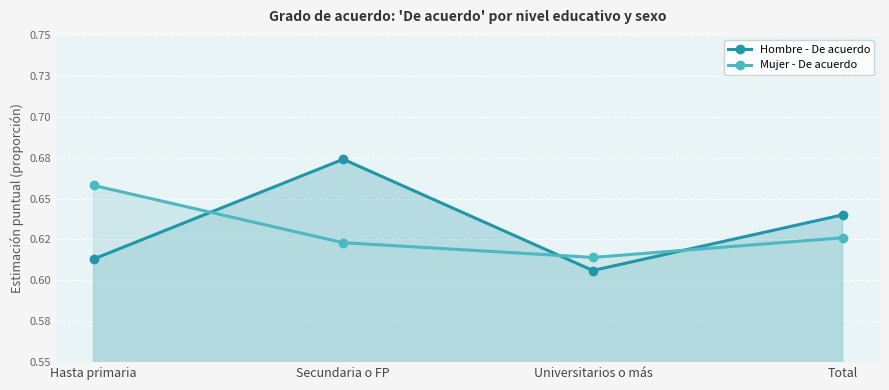

How many intersections are there between Mujer - De acuerdo and Hombre - De acuerdo?

3